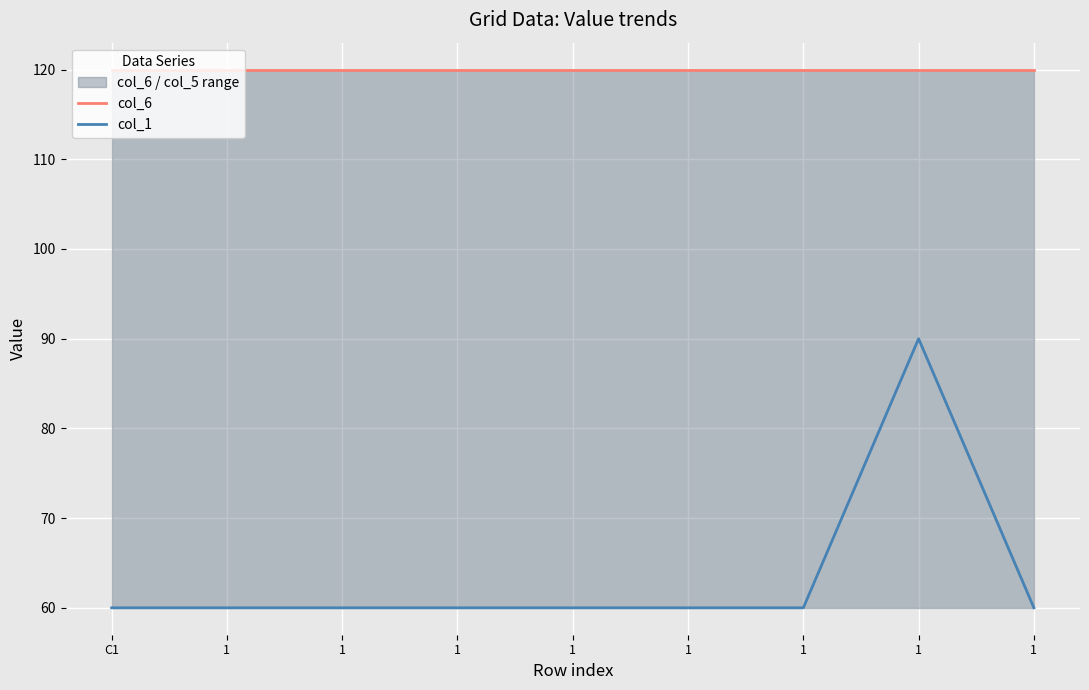

Which series has the largest total across all categories?

col_6